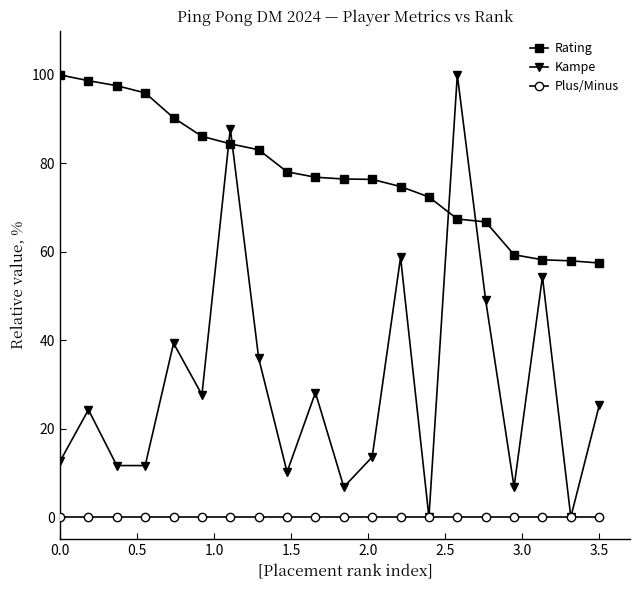

True or false: Kampe and Rating cross at least once.

True